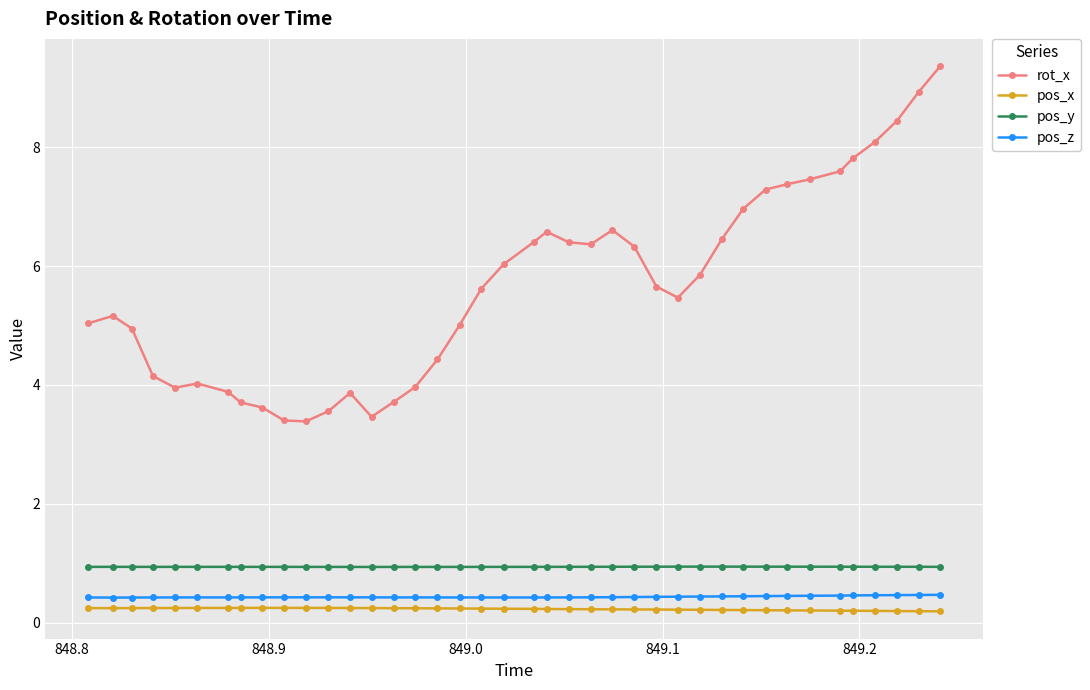

Which series has the widest spread of values?

rot_x